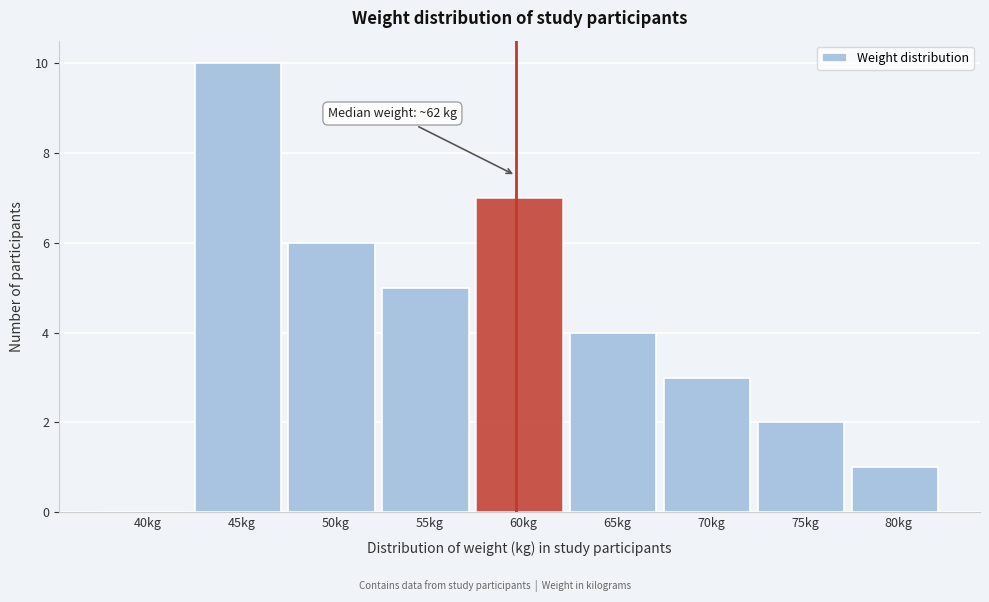

Reading left to right, transcribe all the data shown in this chart.

40kg=0	45kg=10	50kg=6	55kg=5	60kg=7	65kg=4	70kg=3	75kg=2	80kg=1